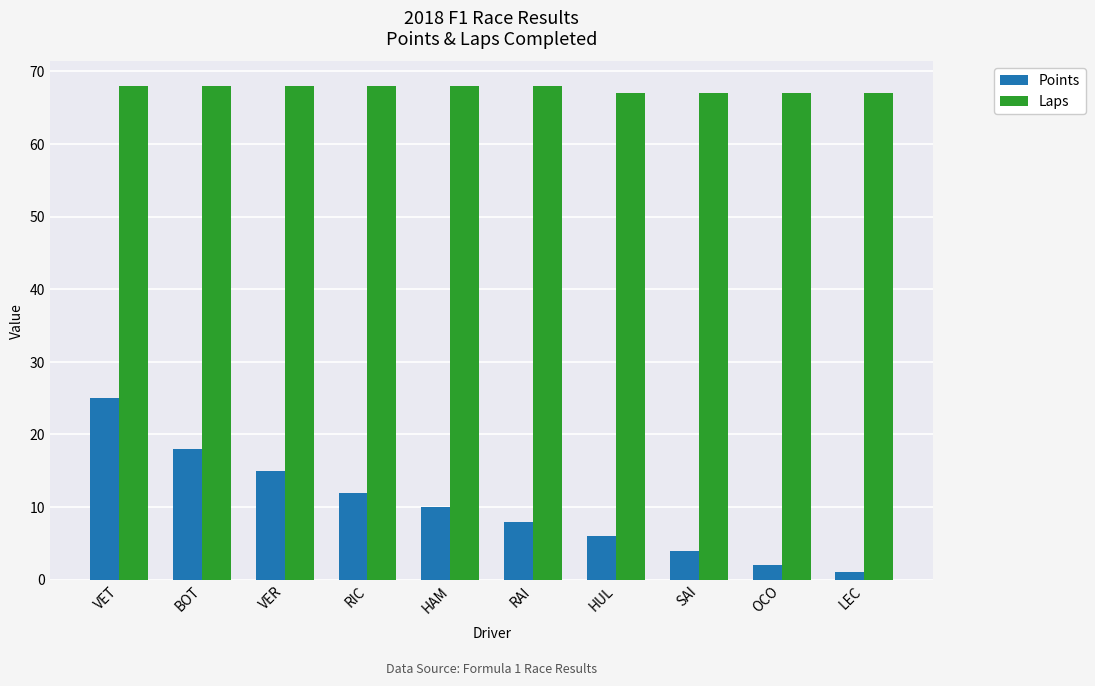

What is the difference between the maximum and minimum values in the Laps series?

1